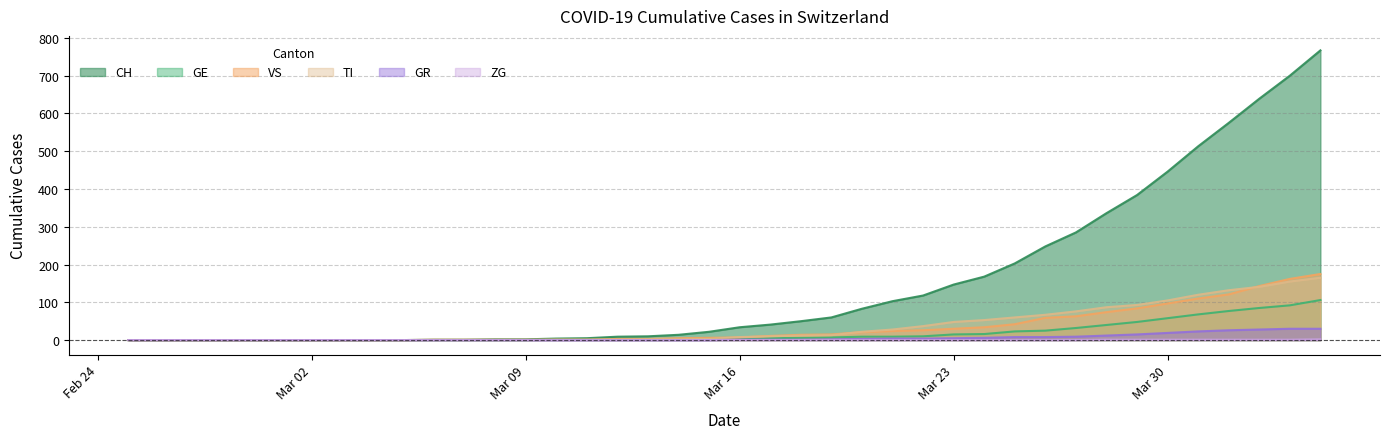

What is the greatest value displayed?

767